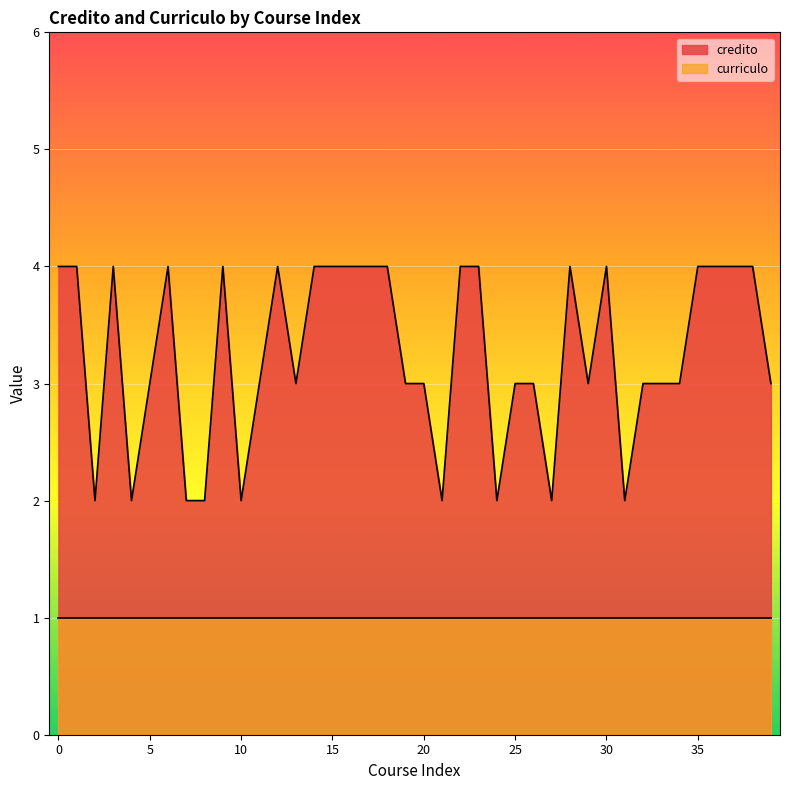

Rank the series by their maximum value, from lowest to highest.

curriculo, credito